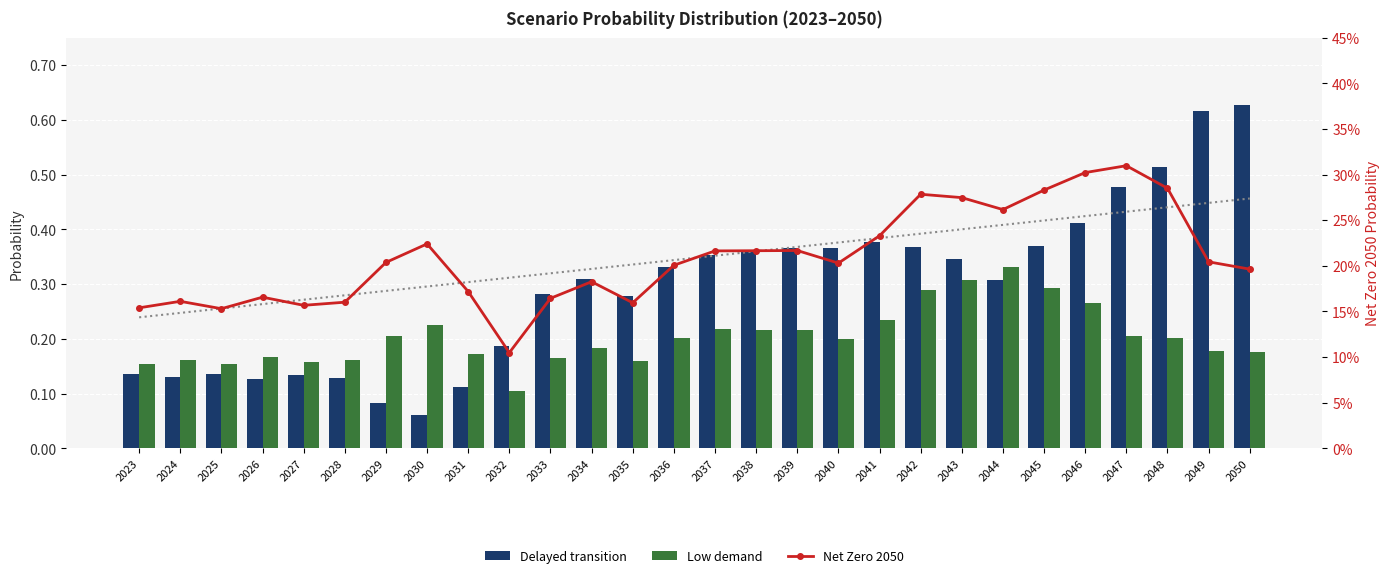

What is the maximum value for Net Zero 2050?

0.3